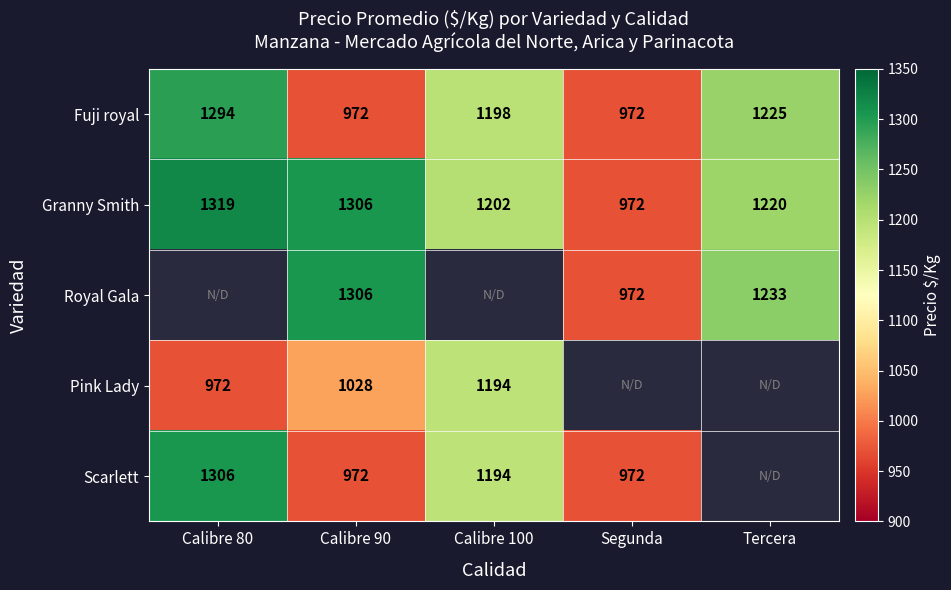

What is the sum of the Fuji royal values at Tercera and Calibre 100?

2423